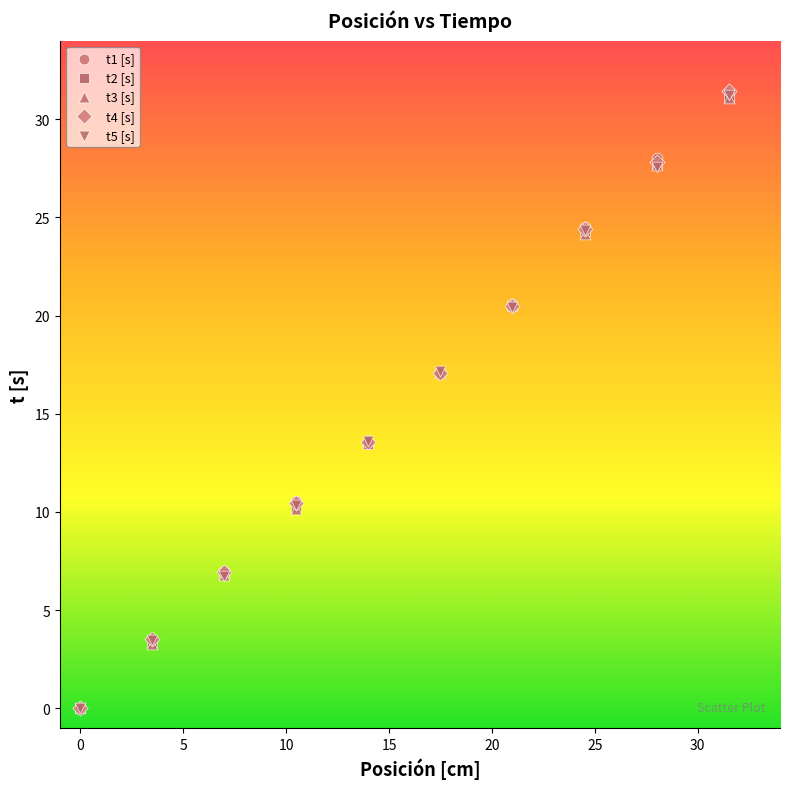

What are all the series names shown in the legend?

t1 [s], t2 [s], t3 [s], t4 [s], t5 [s]